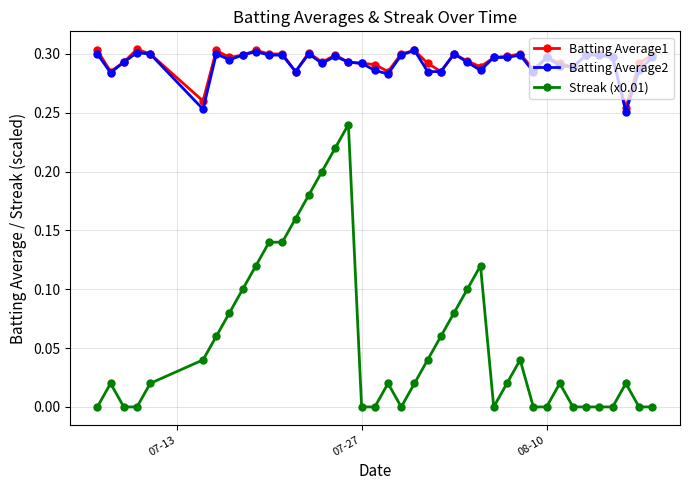

True or false: Batting Average2 and Streak (x0.01) intersect in this chart.

False